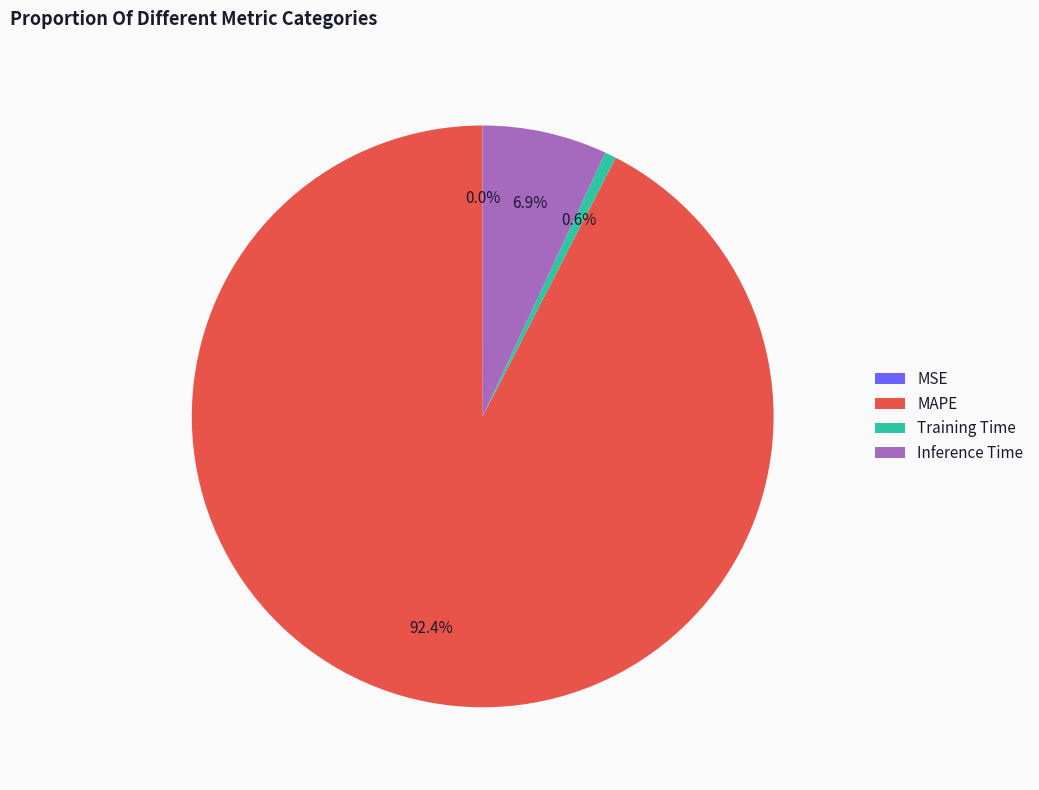

Which has a higher value, Training Time or Inference Time?

Inference Time